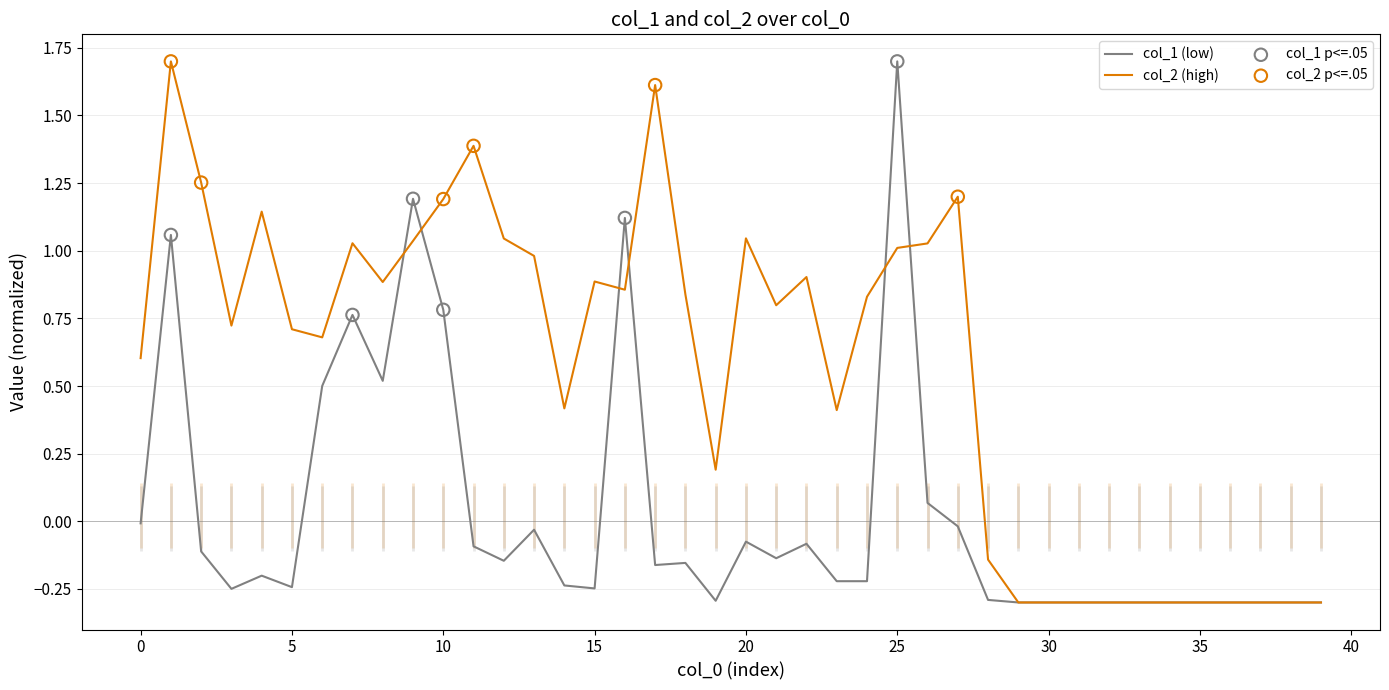

Which series has the largest total across all categories?

col_2